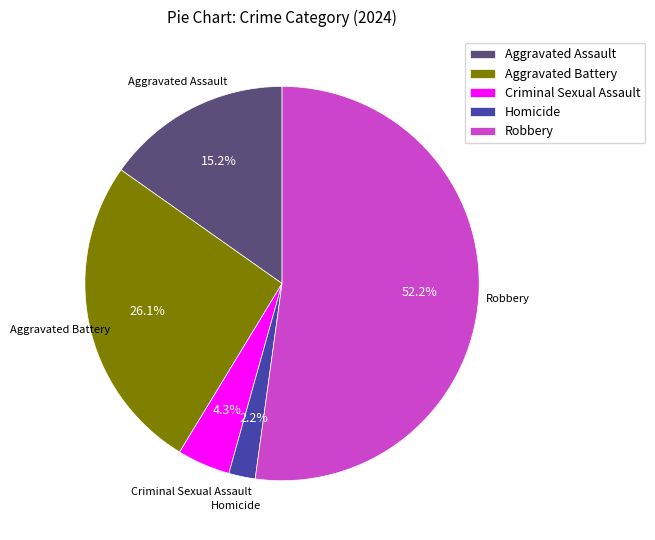

How many slices are in this pie chart?

5